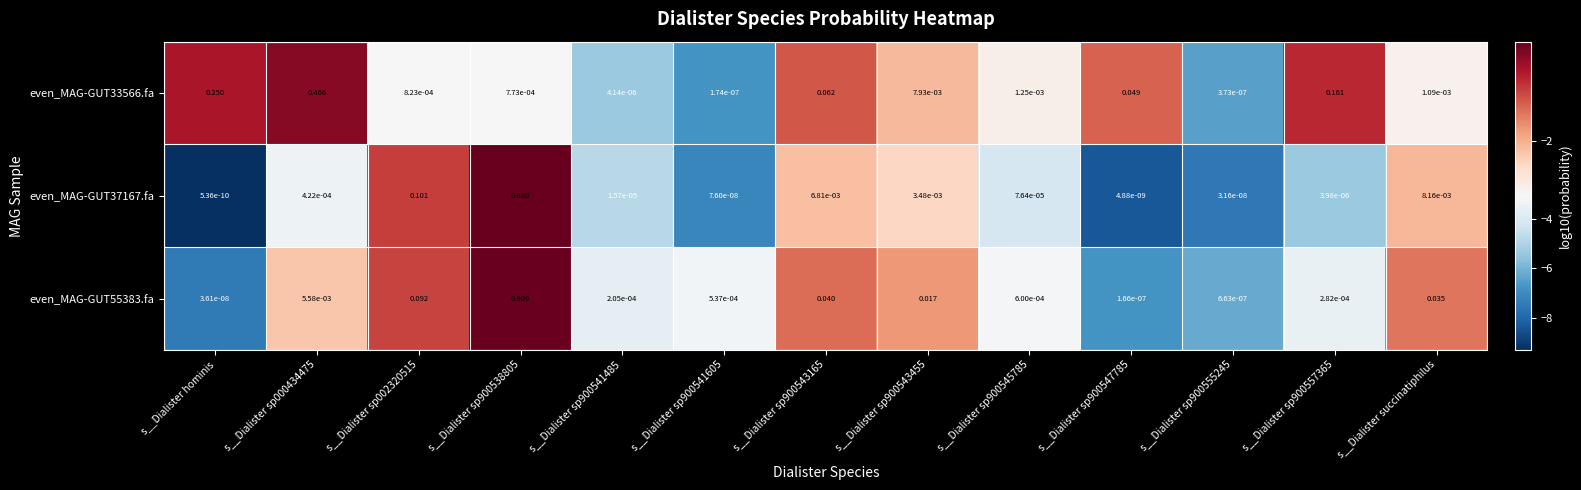

List the series in order of their overall mean, lowest first.

even_MAG-GUT33566.fa, even_MAG-GUT37167.fa, even_MAG-GUT55383.fa